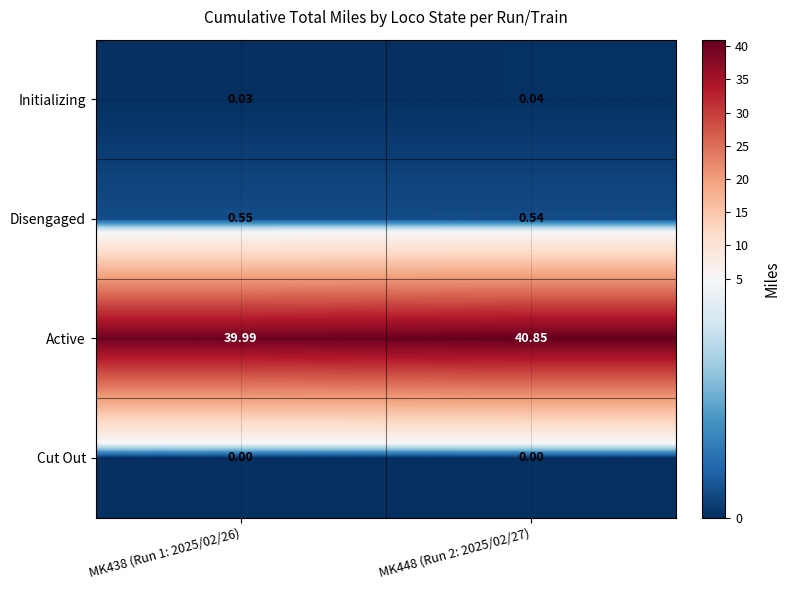

Between MK438 (Run 1: 2025/02/26) and MK448 (Run 2: 2025/02/27), which series saw the biggest shift?

Active